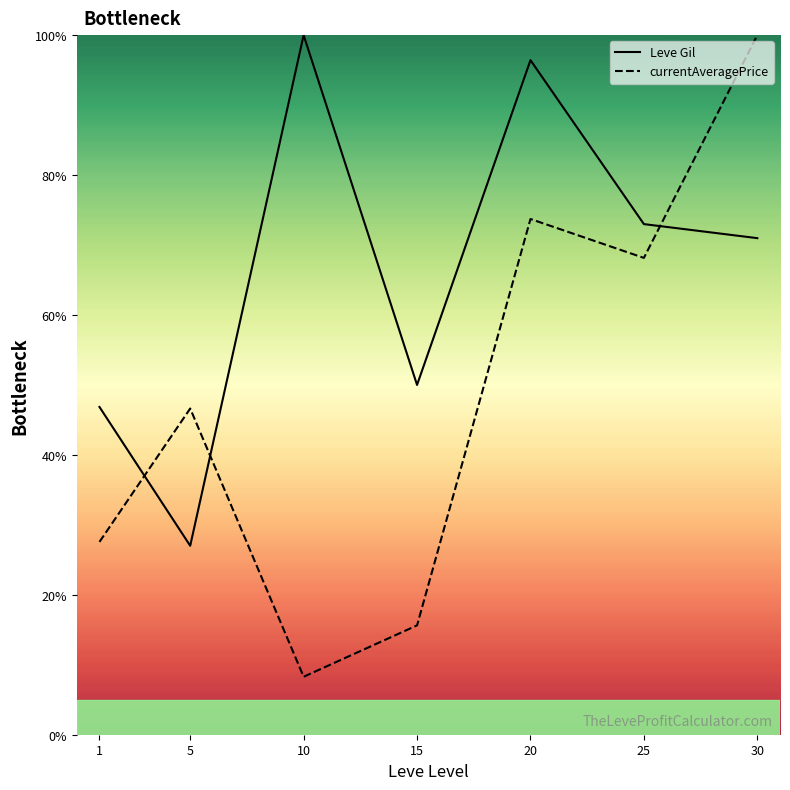

True or false: Leve Gil and currentAveragePrice intersect in this chart.

True